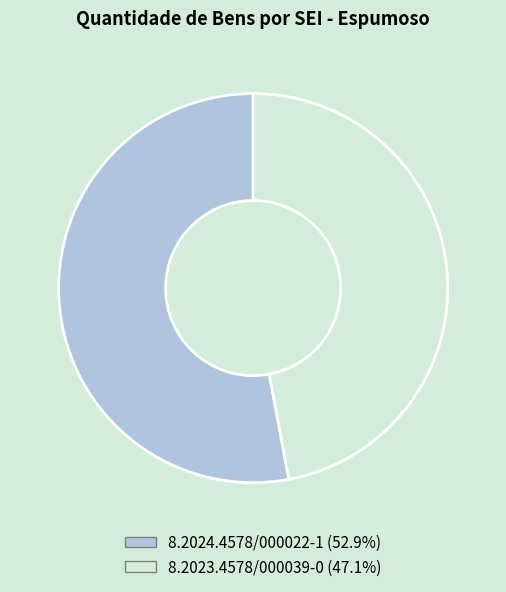

Do 8.2024.4578/000022-1 and 8.2023.4578/000039-0 together represent more than half of the pie?

Yes